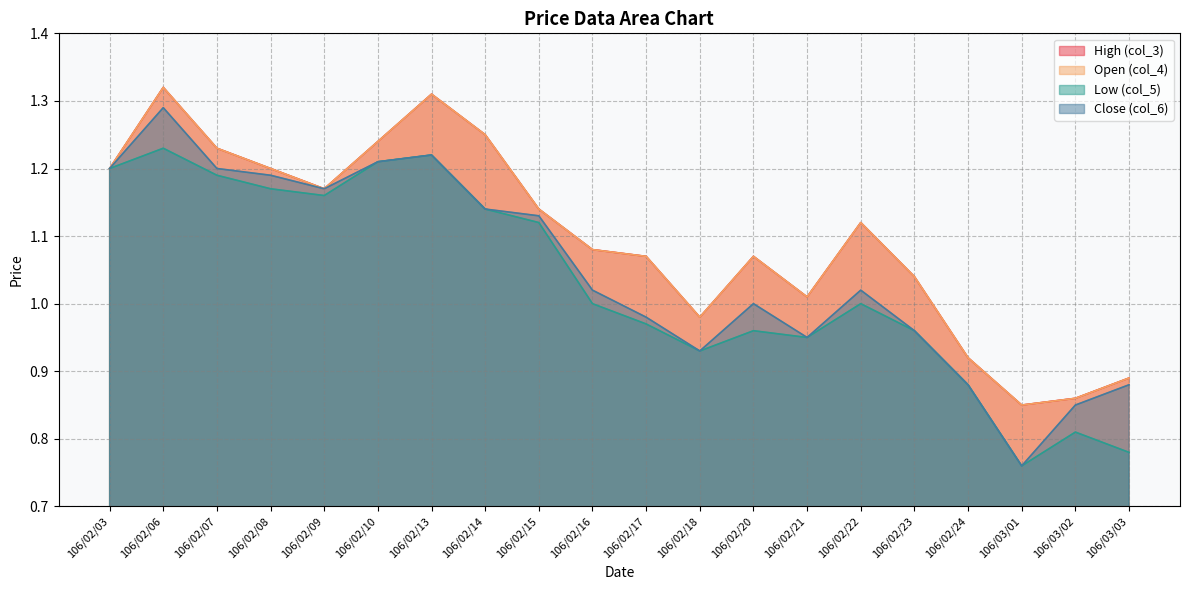

Reading left to right, what are all the values shown in this chart?

col_3: 1.2	1.3	1.2	1.2	1.2	1.2	1.3	1.2	1.1	1.1	1.1	1.0	1.1	1.0	1.1	1.0	0.9	0.8	0.9	0.9
col_5: 1.2	1.2	1.2	1.2	1.2	1.2	1.2	1.1	1.1	1.0	1.0	0.9	1.0	0.9	1.0	1.0	0.9	0.8	0.8	0.8
col_4: 1.2	1.3	1.2	1.2	1.2	1.2	1.3	1.2	1.1	1.1	1.1	1.0	1.1	1.0	1.1	1.0	0.9	0.8	0.9	0.9
col_6: 1.2	1.3	1.2	1.2	1.2	1.2	1.2	1.1	1.1	1.0	1.0	0.9	1.0	0.9	1.0	1.0	0.9	0.8	0.8	0.9